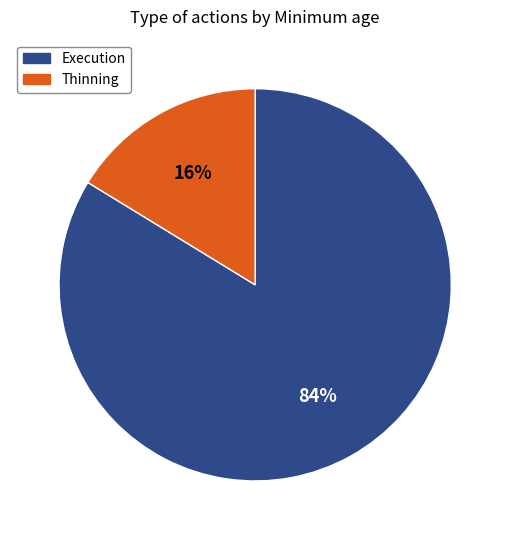

To the nearest percent, what is the average slice percentage?

50%